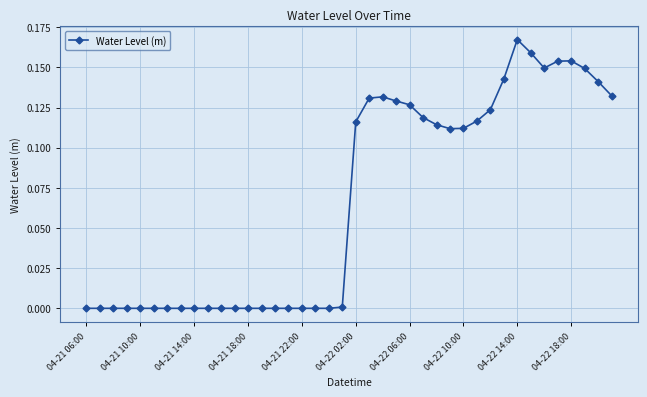

Does the chart have visible grid lines?

Yes